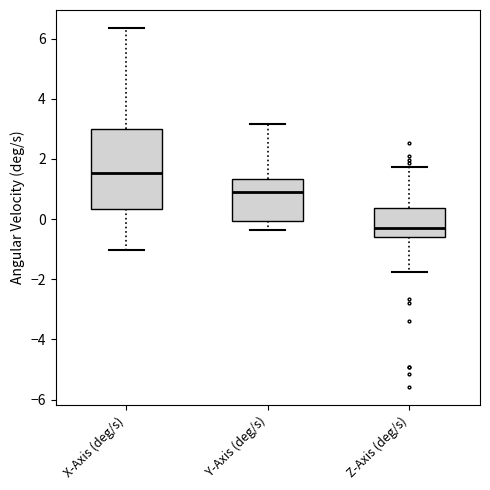

Which box's median line is the lowest?

Z-Axis (deg/s)